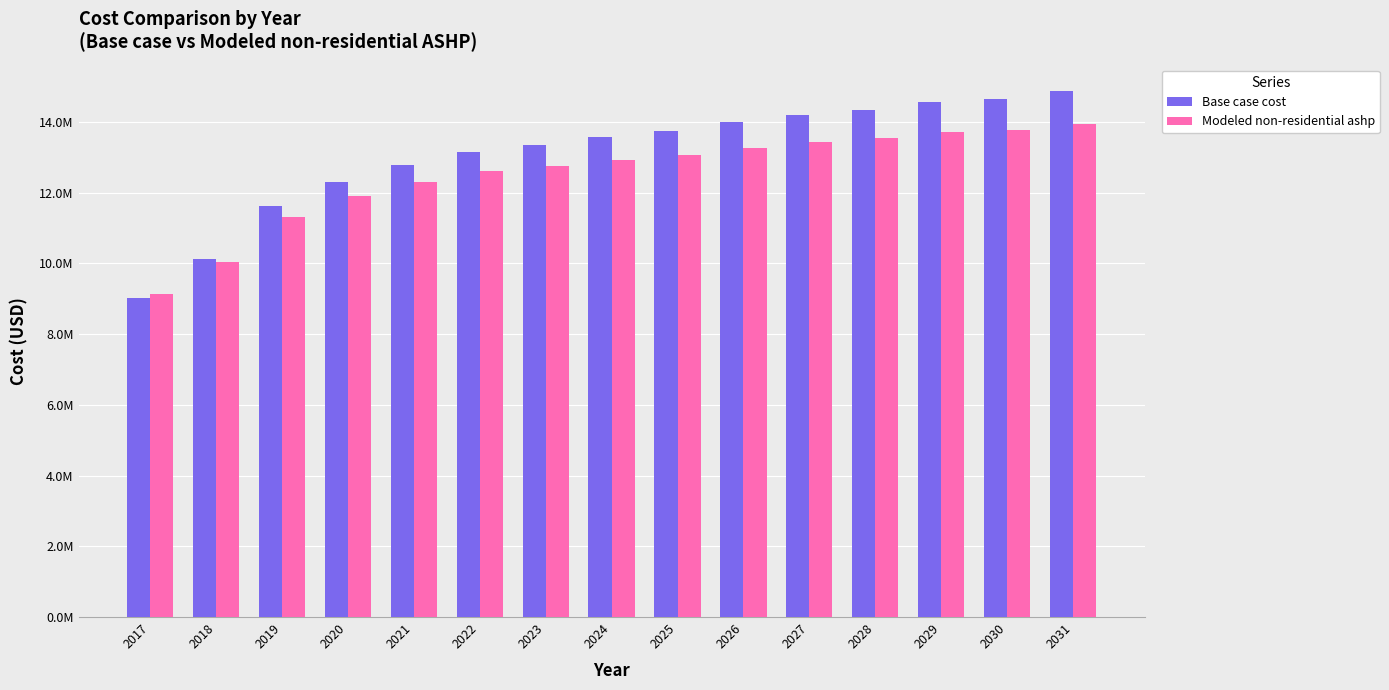

Which series has the largest total across all categories?

Base case cost